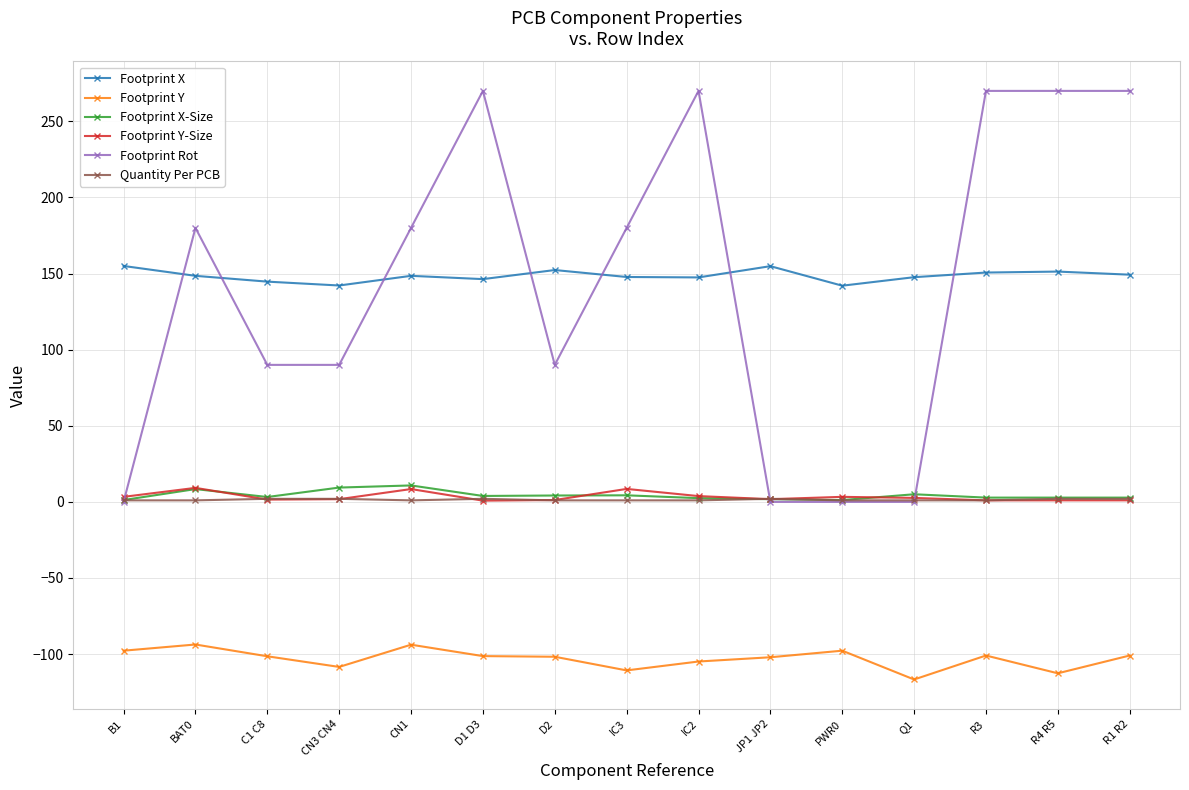

What is the minimum value for Footprint X-Size?

1.2